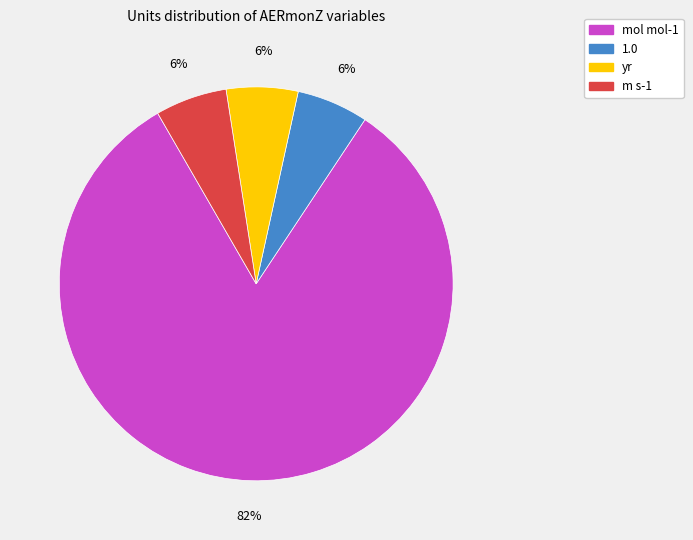

Between m s-1 and mol mol-1, which is larger?

mol mol-1